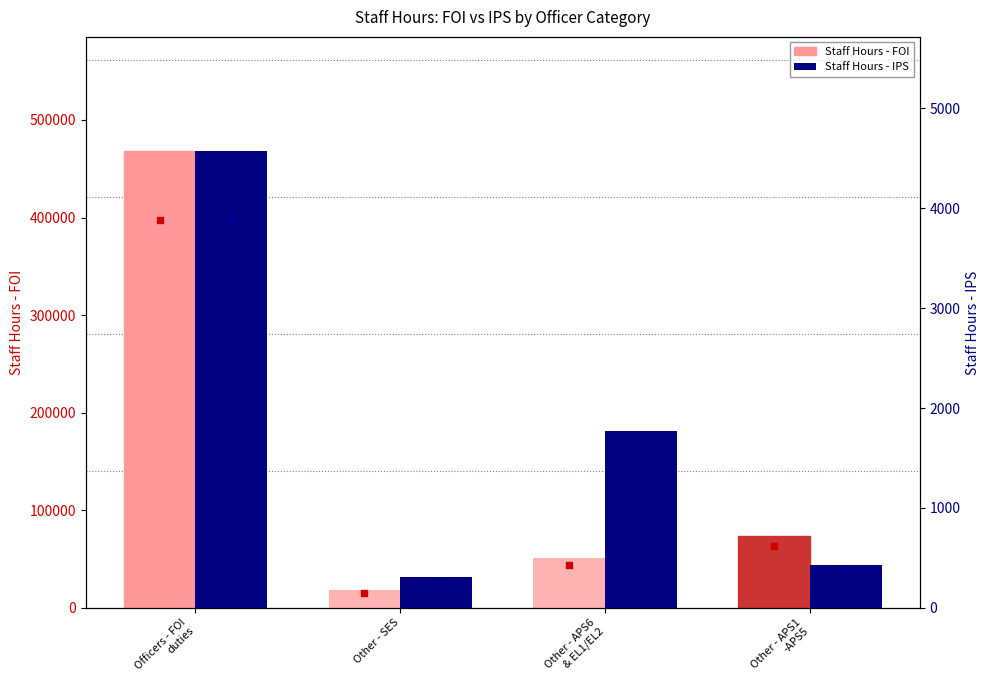

What are all the series names shown in the legend?

Staff Hours - FOI, Staff Hours - IPS